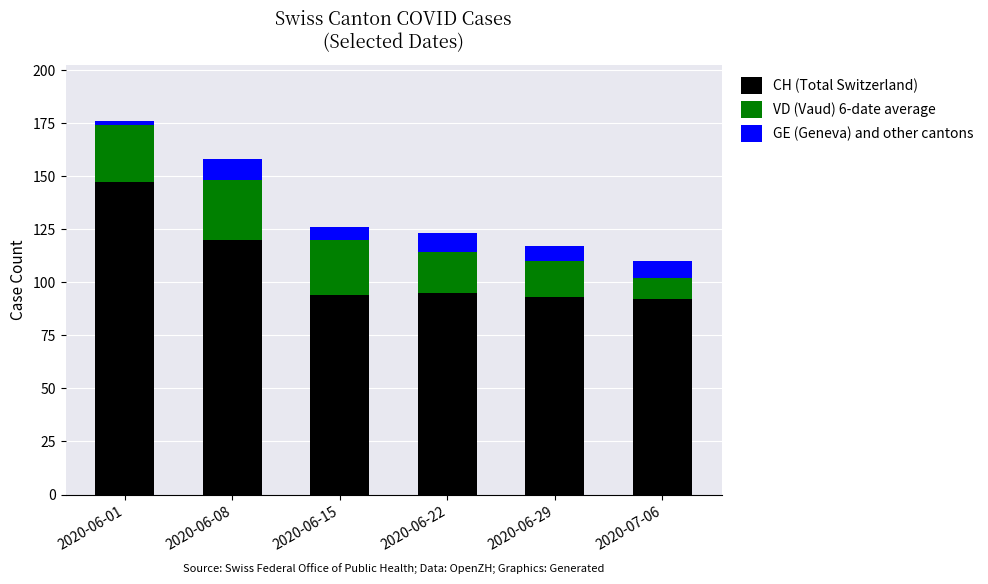

What is the difference between the maximum and minimum values in the CH (Total Switzerland) series?

55